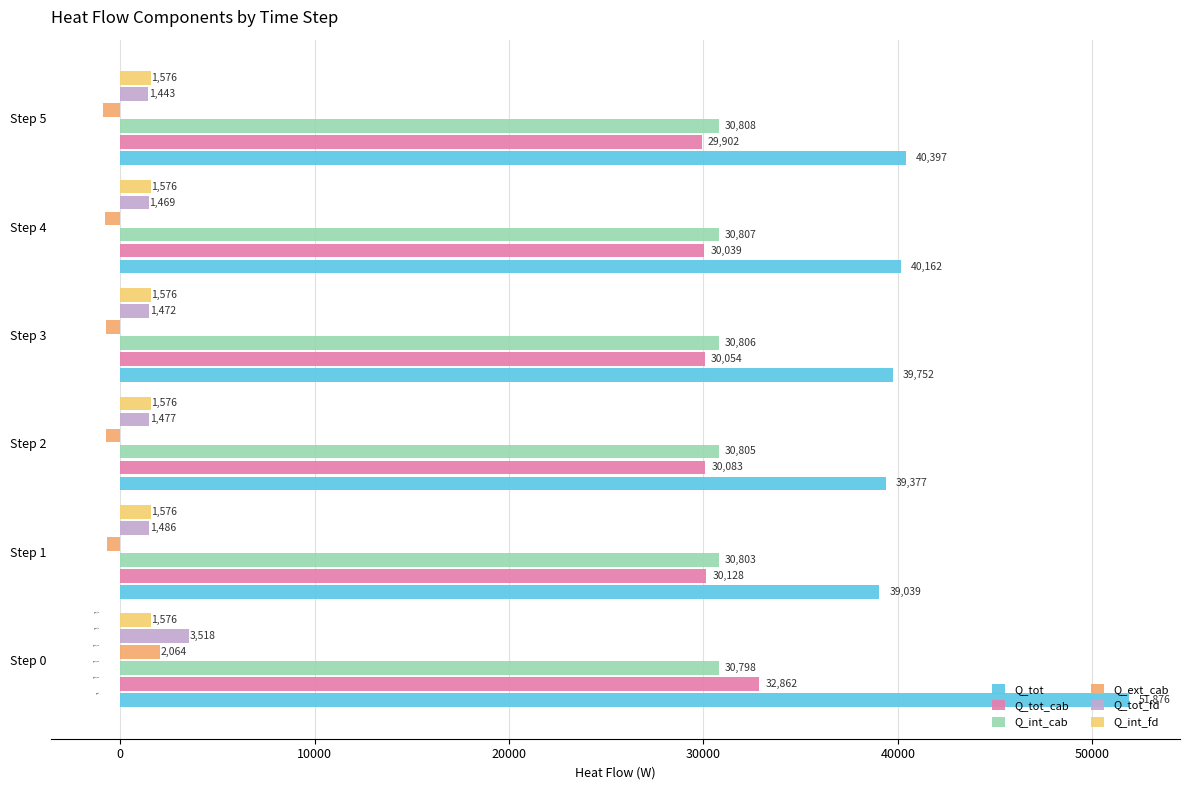

At how many categories does at least one series exceed 6684?

6